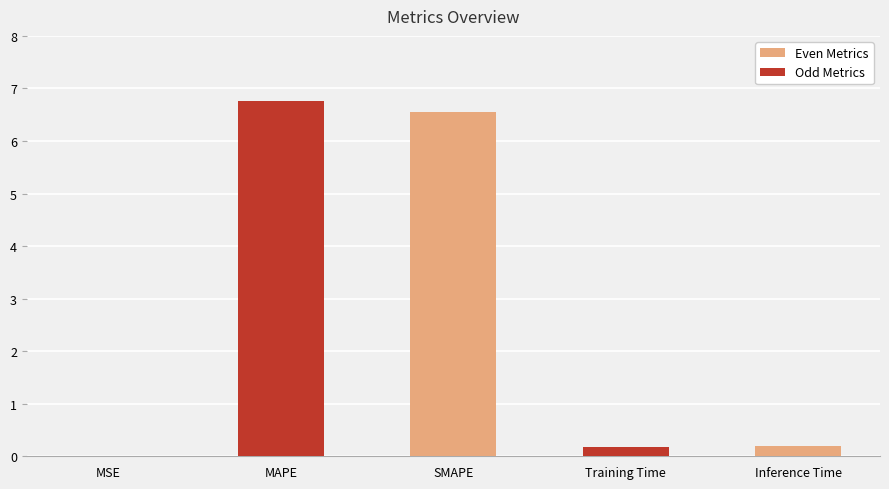

True or false: the data shows 0.0 at MSE.

True